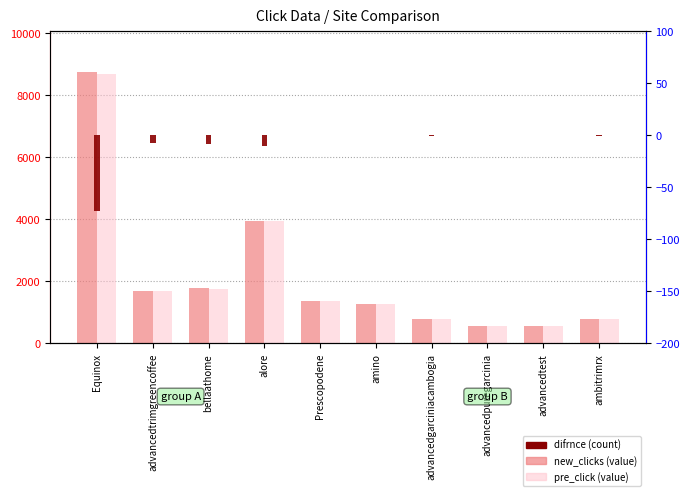

How many data points in difrnce (count) are less than -1?

4